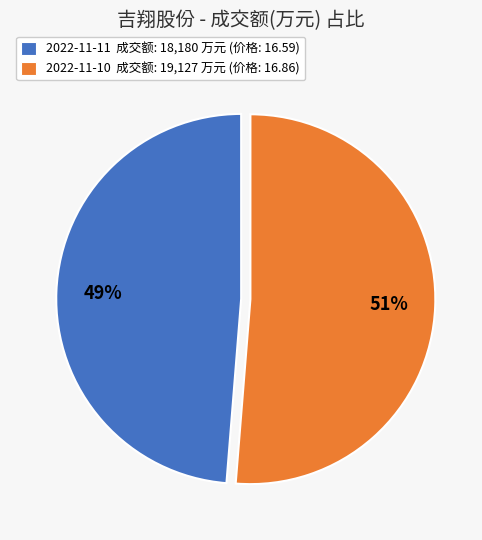

To the nearest percent, what is the average slice percentage?

50%